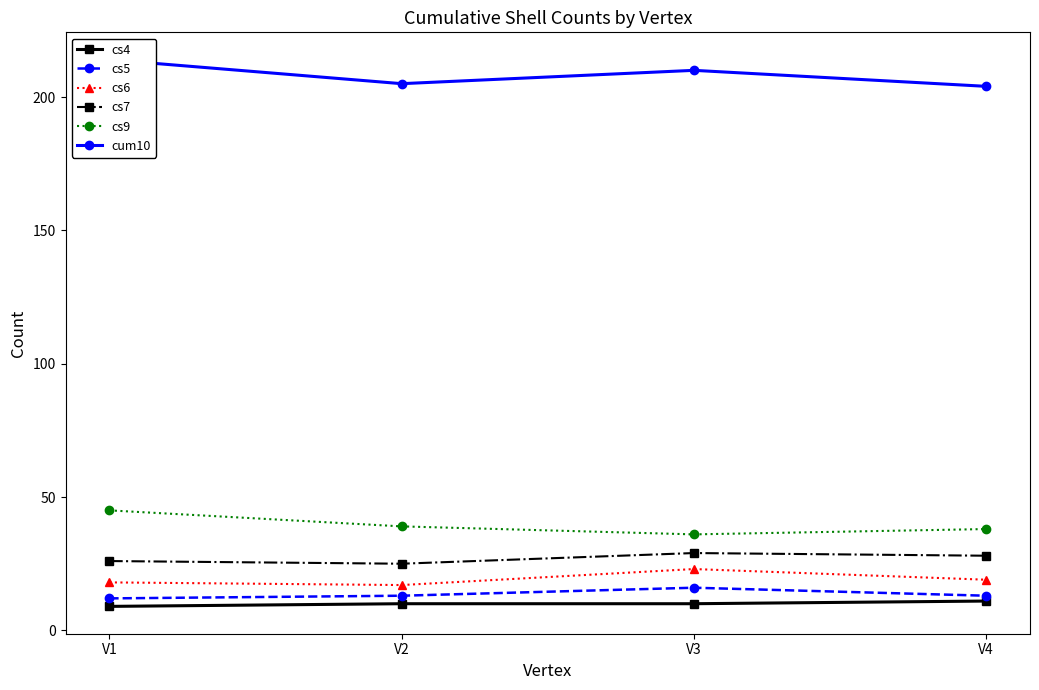

Is the value of cs9 at V1 greater than the value of cs4 at V3?

Yes